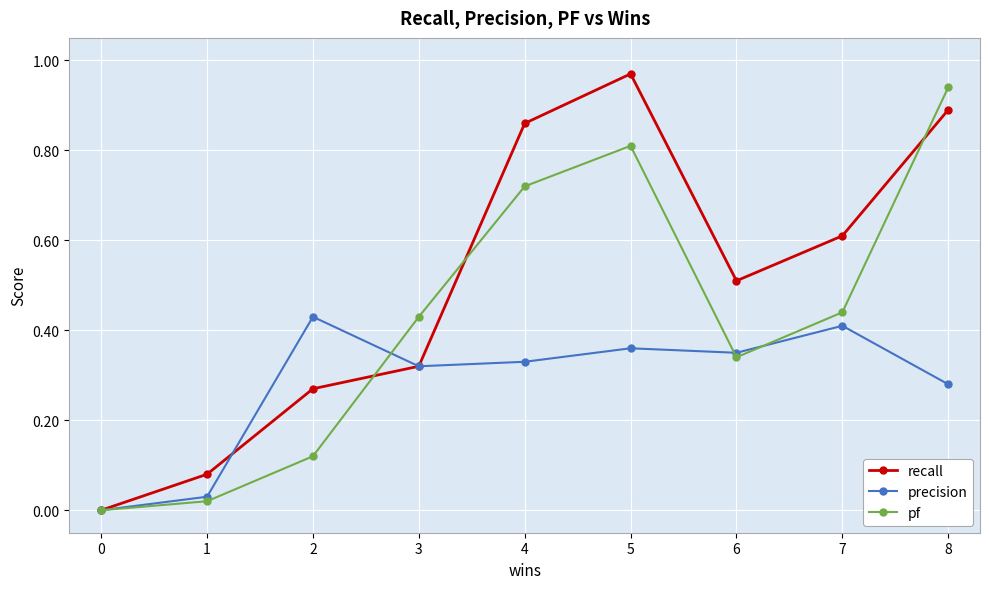

Rank the series by their average value, from lowest to highest.

precision, pf, recall